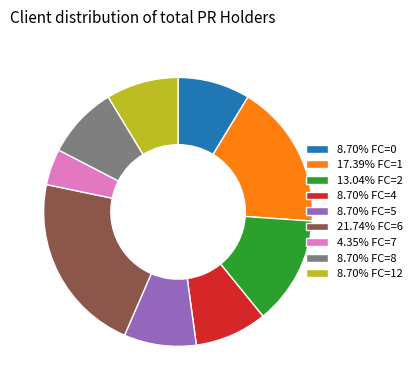

Is 8.70% FC=12 the majority of the pie?

No